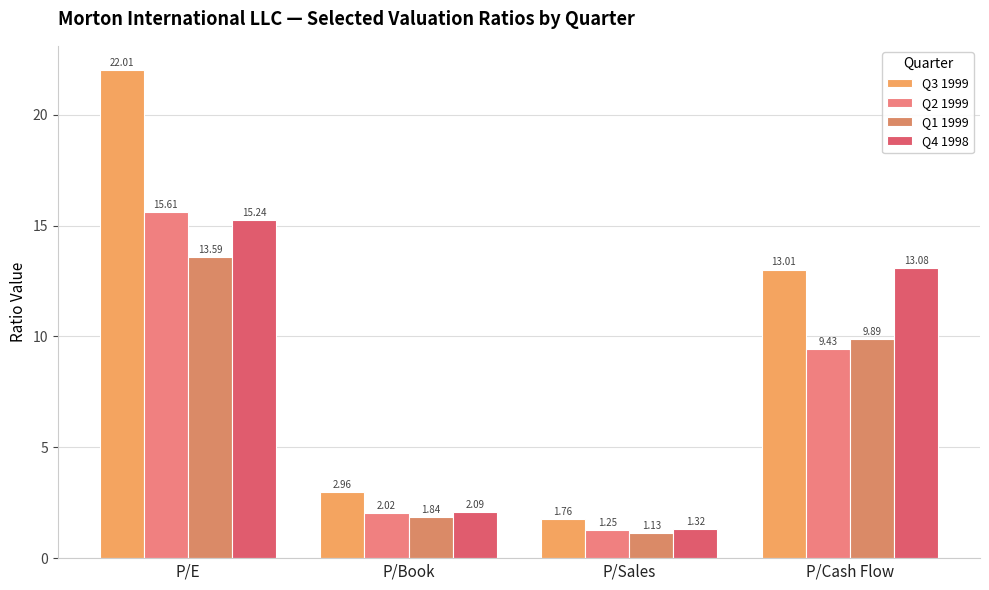

What is the average value of the Q3 1999 series?

9.9